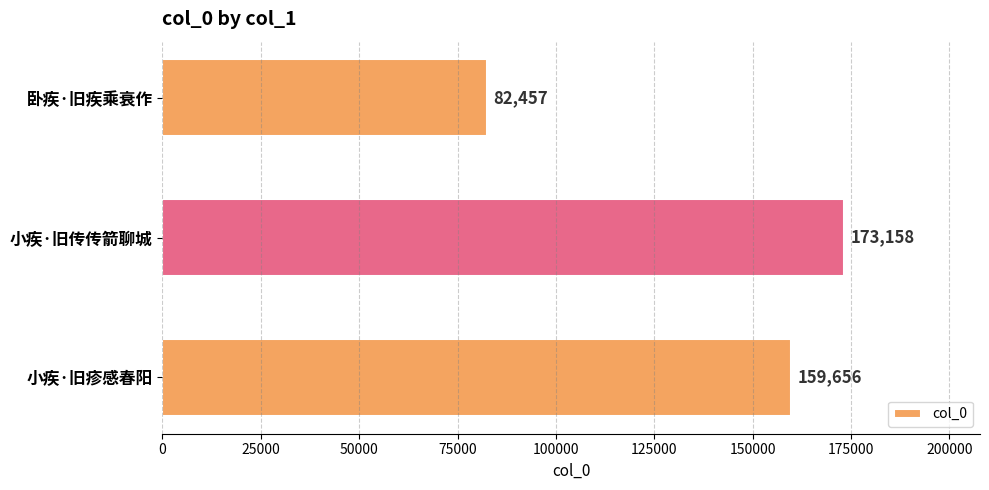

Is it true that the value at 卧疾·旧疾乘衰作 is 45284?

False